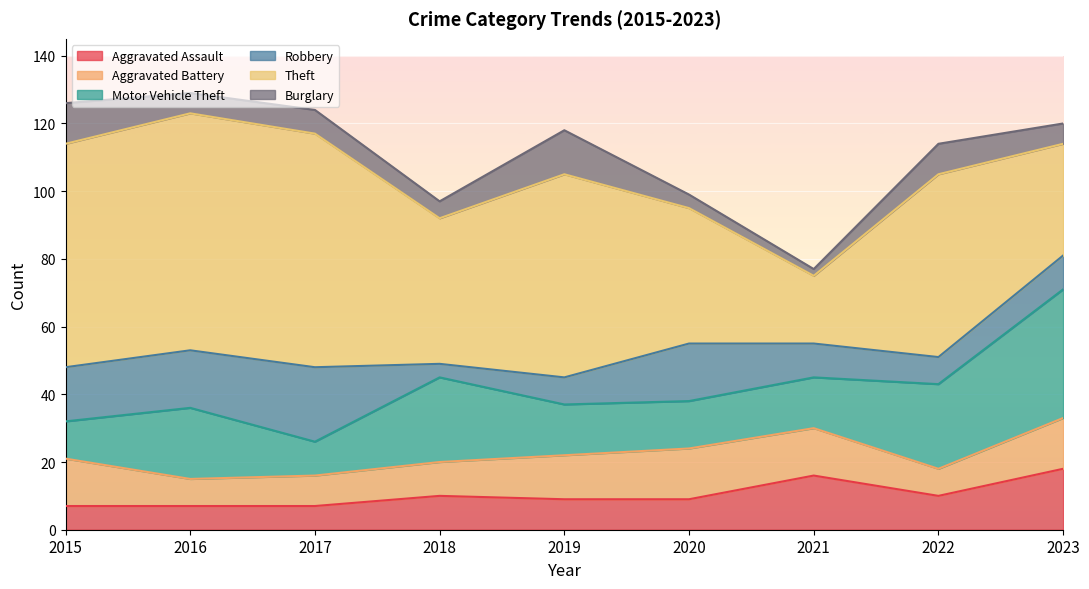

Rank the series at 2015 from highest to lowest value.

Theft, Robbery, Aggravated Battery, Burglary, Motor Vehicle Theft, Aggravated Assault